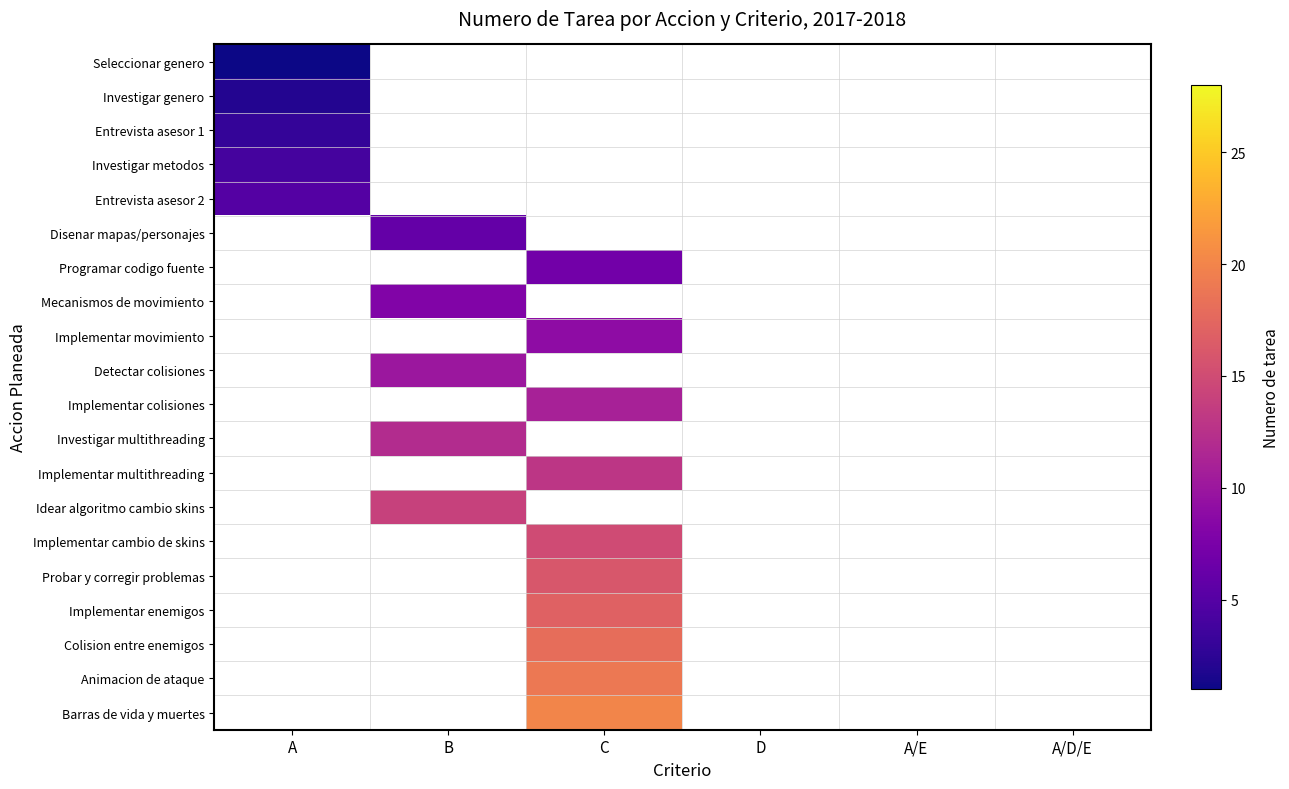

Where is Entrevista asesor 1 nearest to the value 3?

A